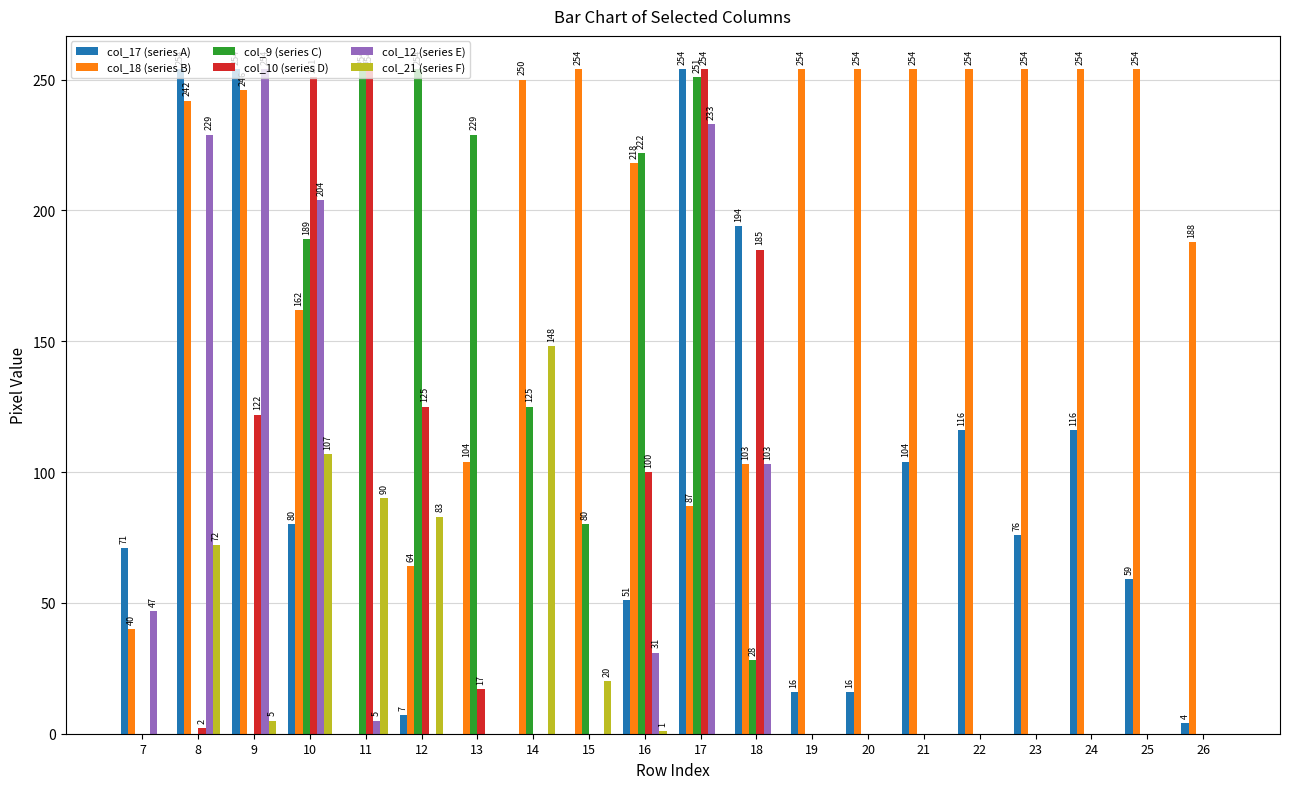

Between 22 and 23, which series saw the biggest shift?

col_17 (series A)